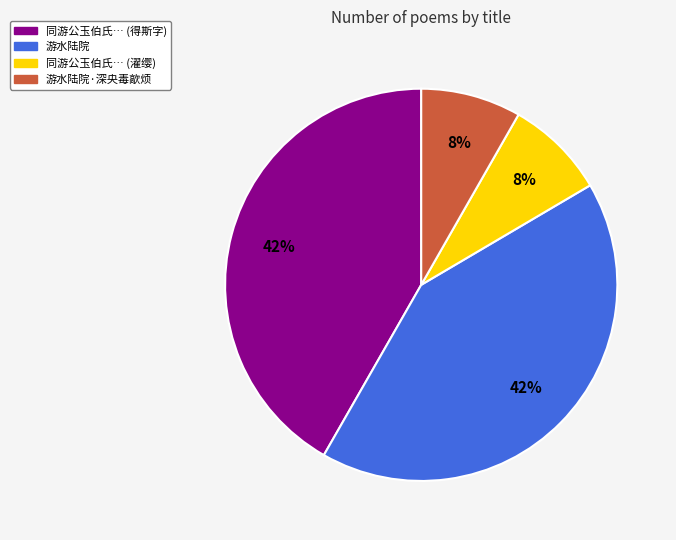

Does any single category account for the majority?

No